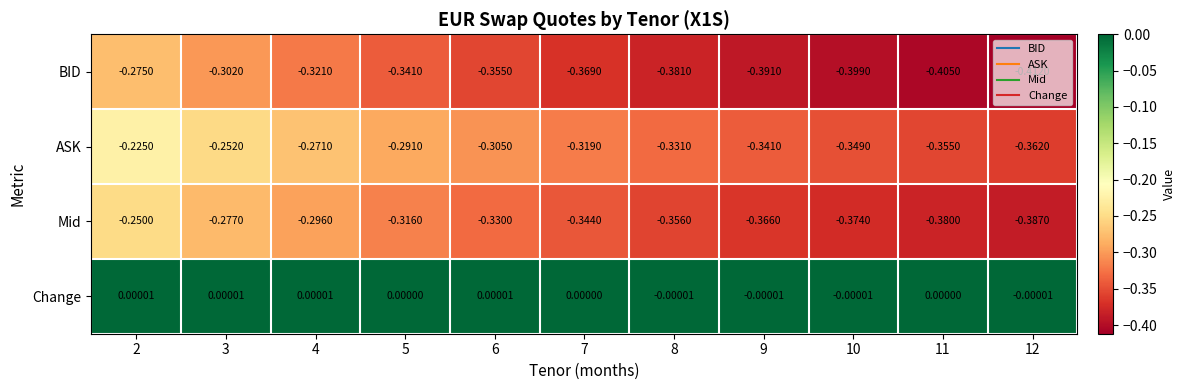

Which series has the largest total across all categories?

Change